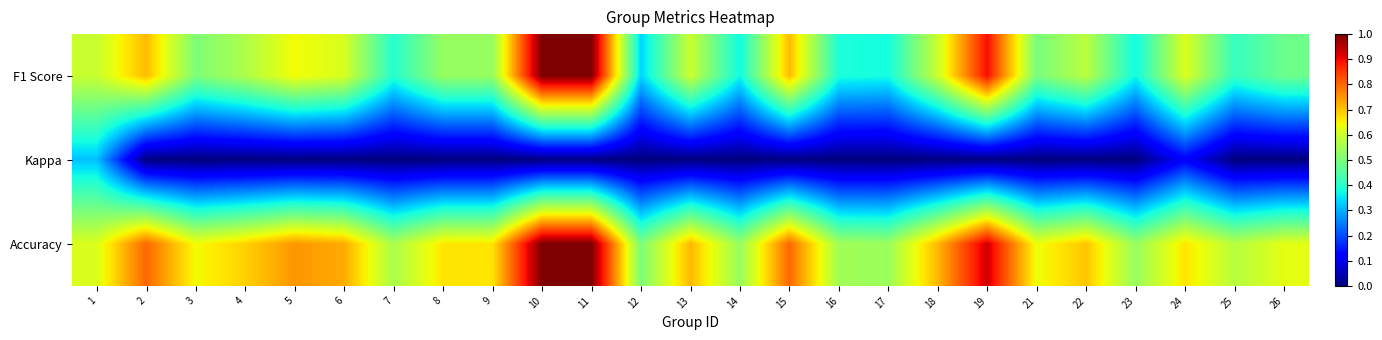

What is the total value across all series at 11?

2.0